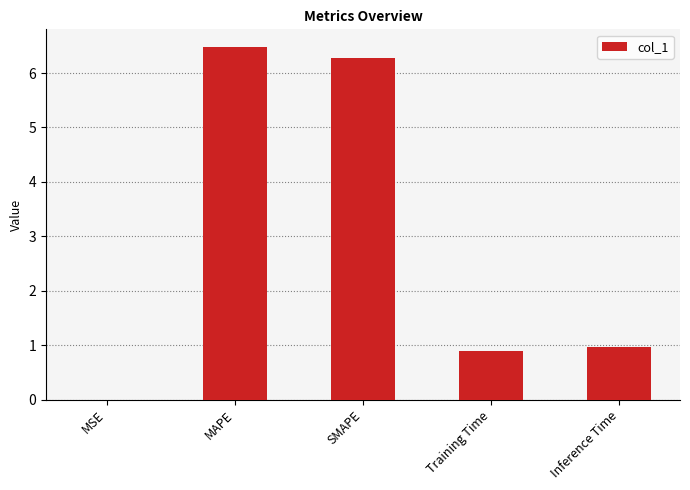

What is the sum of the values at Training Time and MAPE?

7.4